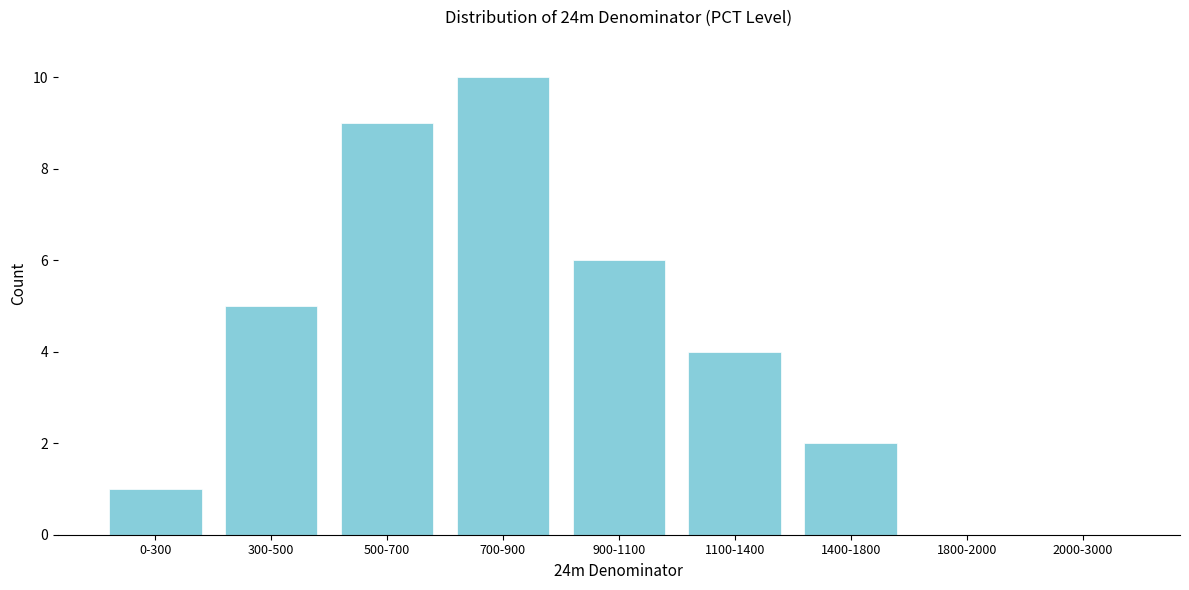

Reading left to right, extract all data points from this chart.

0-300=1	300-500=5	500-700=9	700-900=10	900-1100=6	1100-1400=4	1400-1800=2	1800-2000=0	2000-3000=0